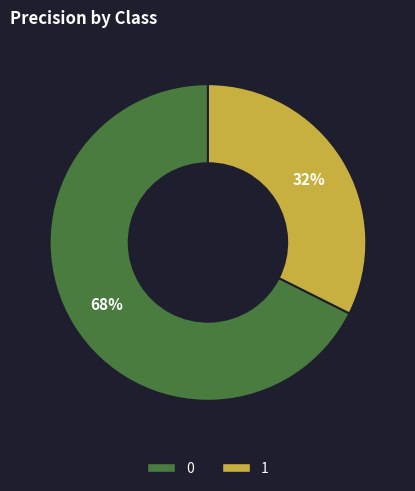

True or false: 1 accounts for 32% of the total.

True